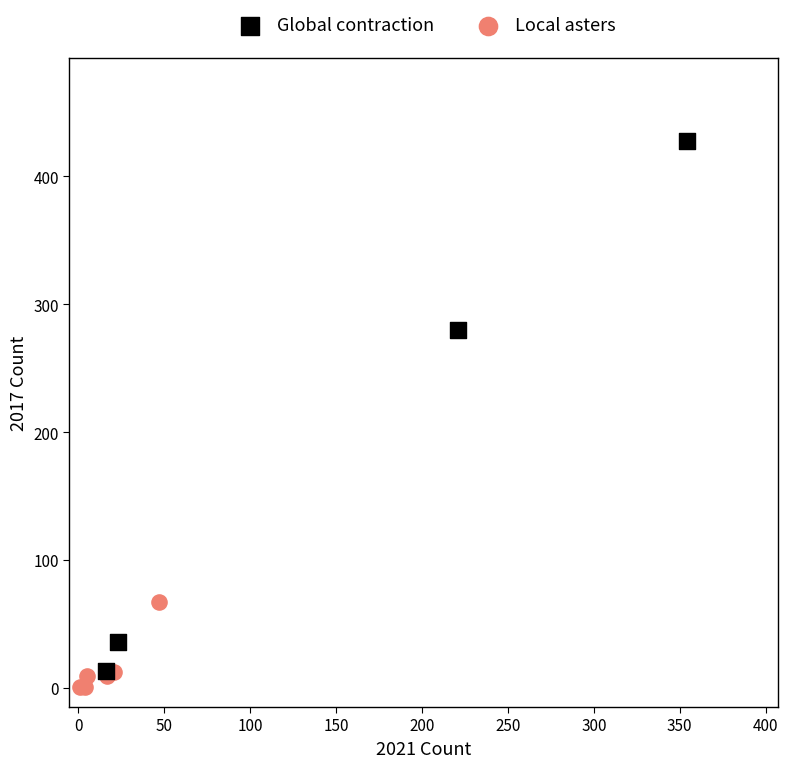

What are all the series names shown in the legend?

Global contraction, Local asters